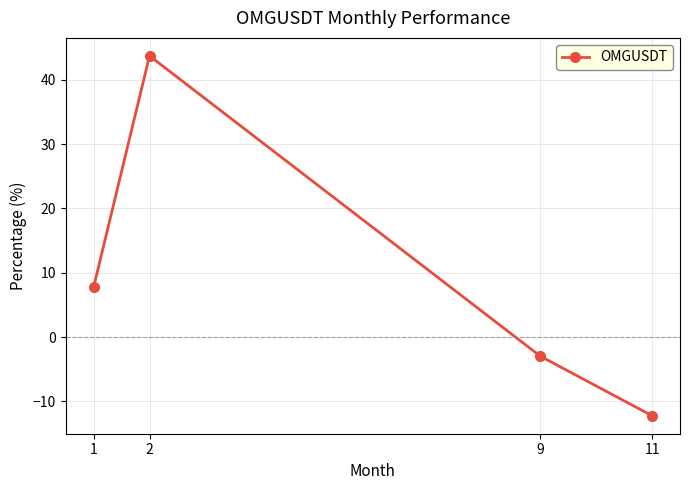

The value at 2 is 17.4. True or false?

False